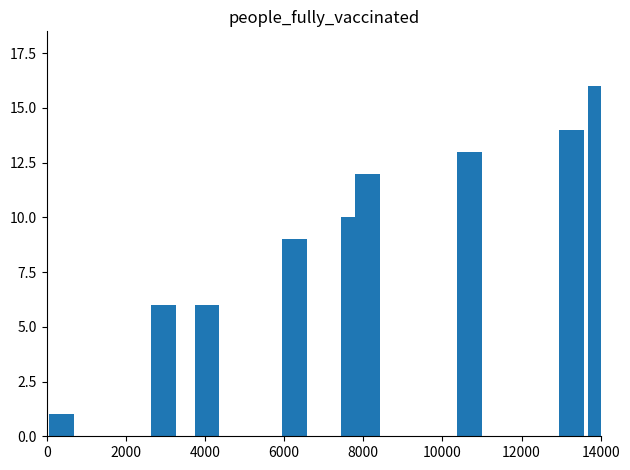

Count the number of categories in the chart.

9